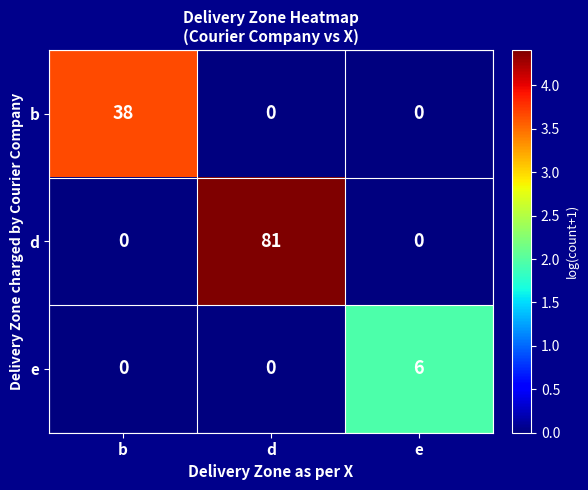

The value of b at b is 38. True or false?

True